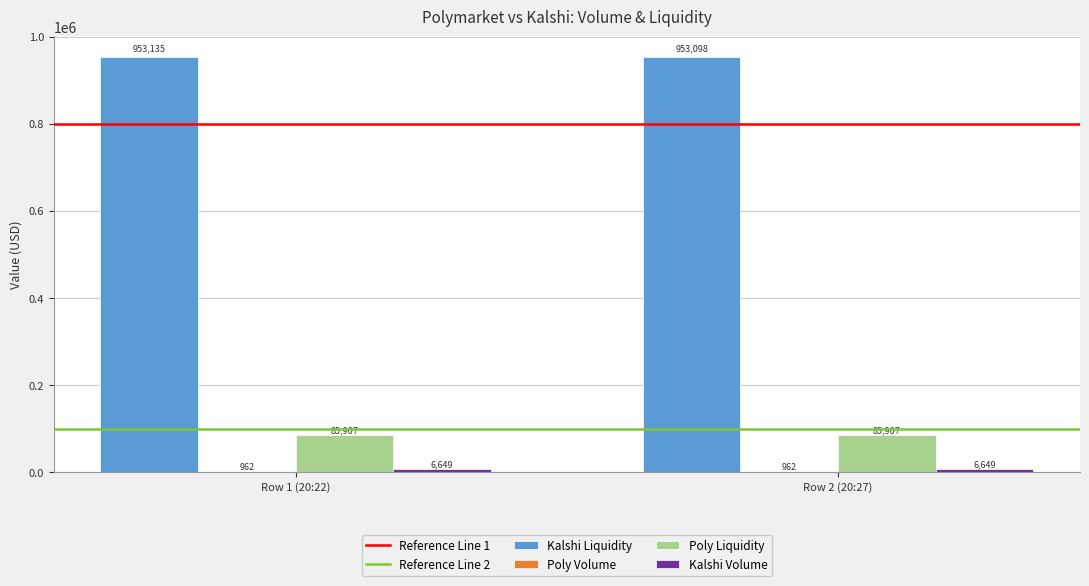

Count the number of data series in this chart.

4